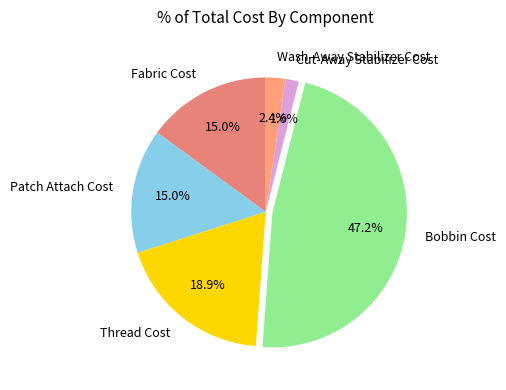

Which slice is the smallest?

Cut-Away Stabilizer Cost